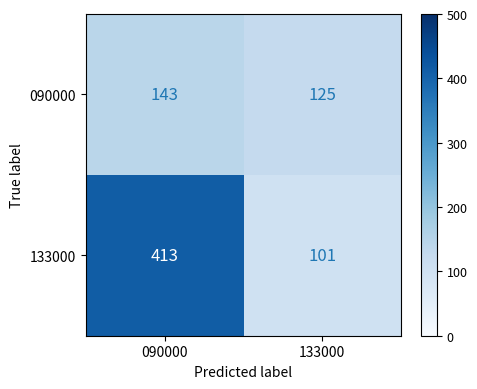

True or false: 090000 has a value of 66 at 133000.

False